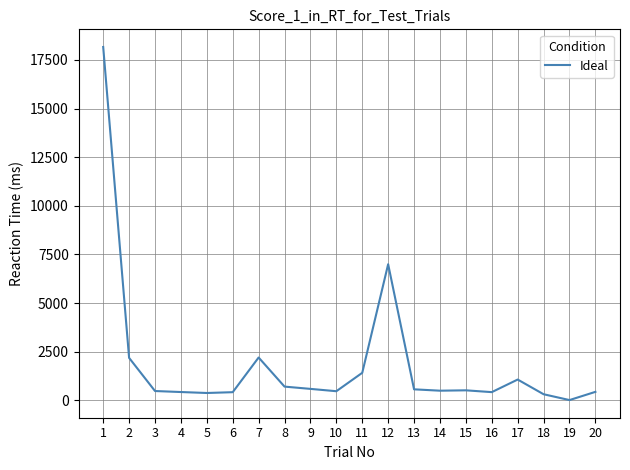

How many series are shown in this chart?

1